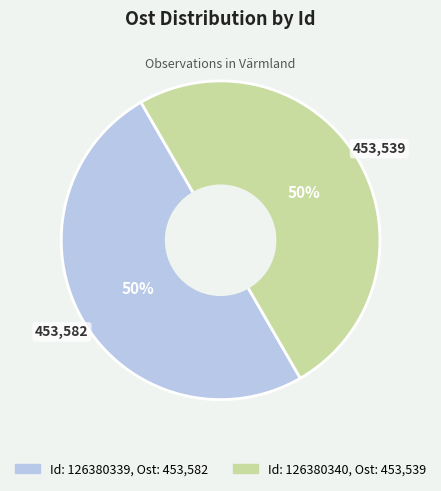

How many segments does this pie chart have?

2